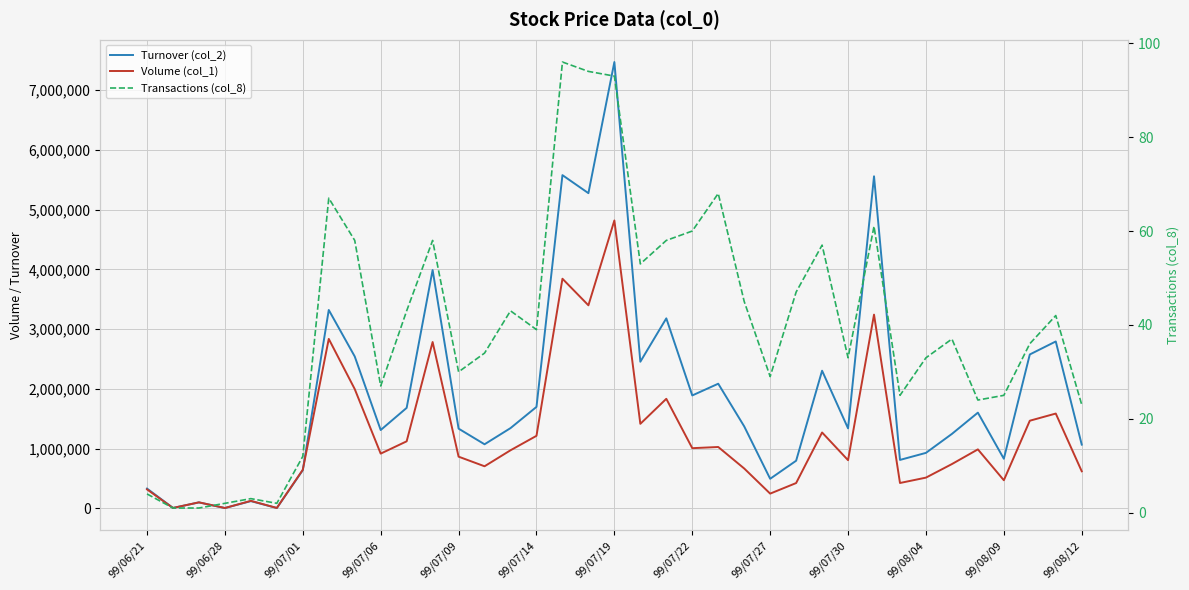

What is the label of the 35th point from the right?

99/07/01